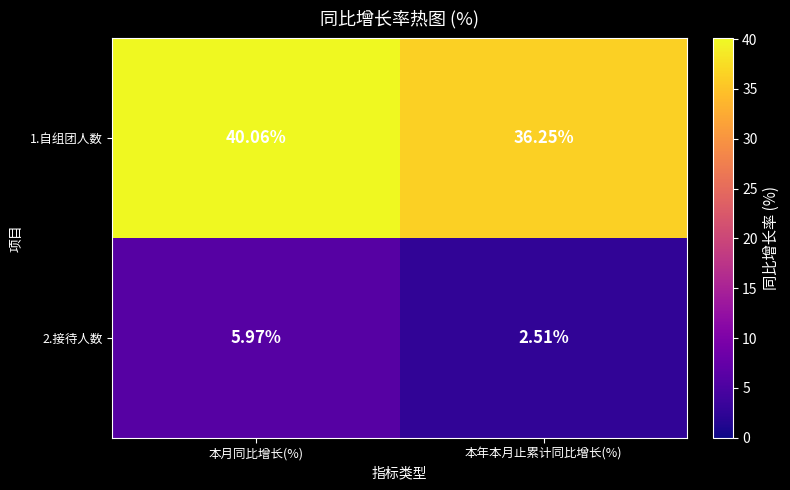

At which label does 2.接待人数 first exceed 5?

本月同比增长(%)